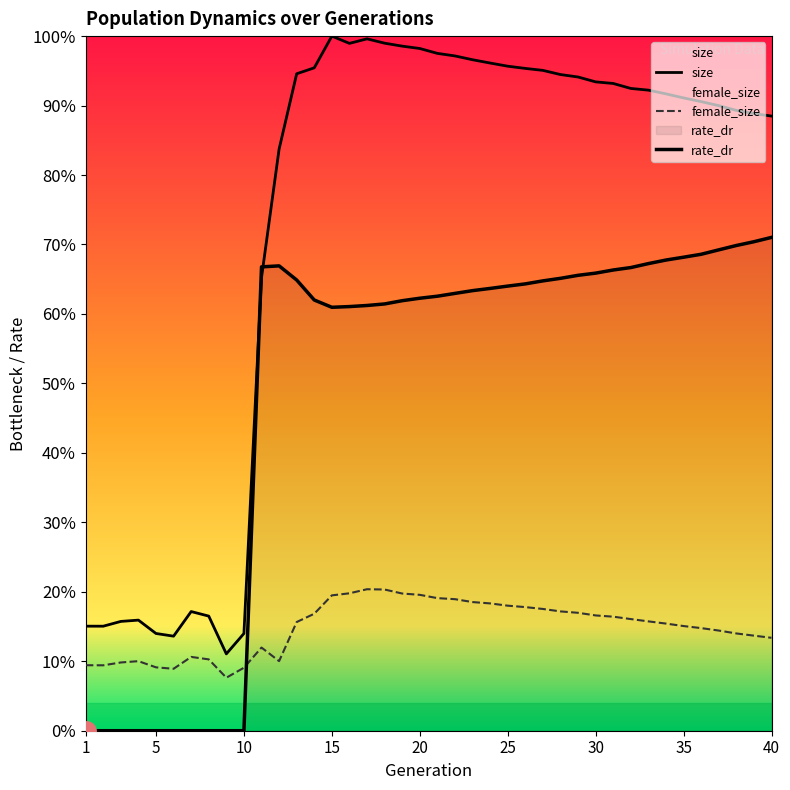

True or false: female_size and size intersect in this chart.

False